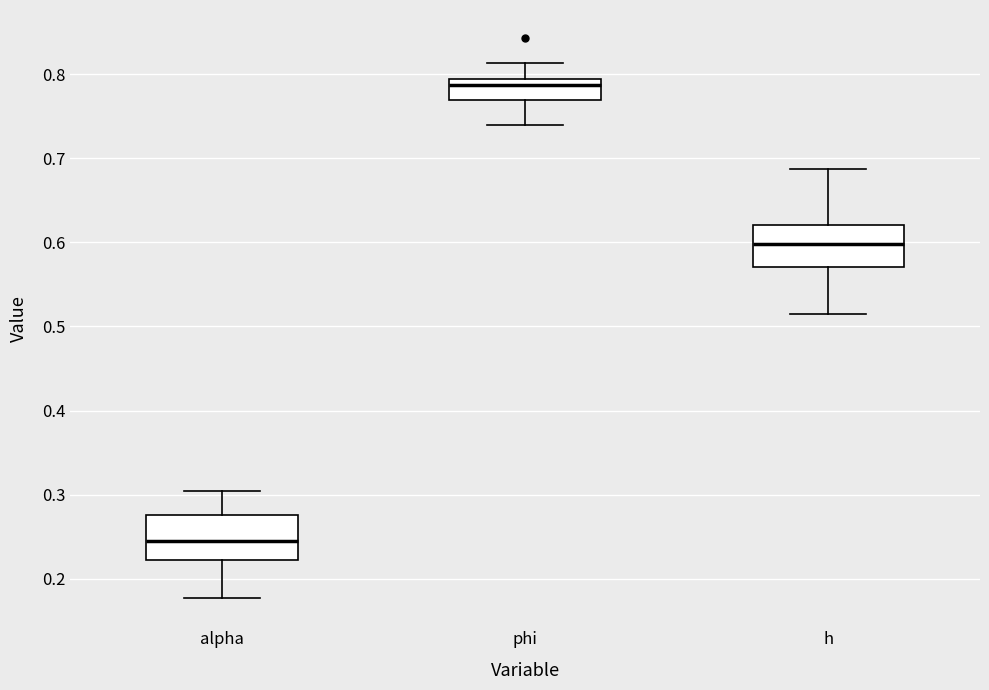

Where does the median line of the box for h sit on the y-axis? The values are not printed on the chart, so give them approximately, as read against the axis.

0.60